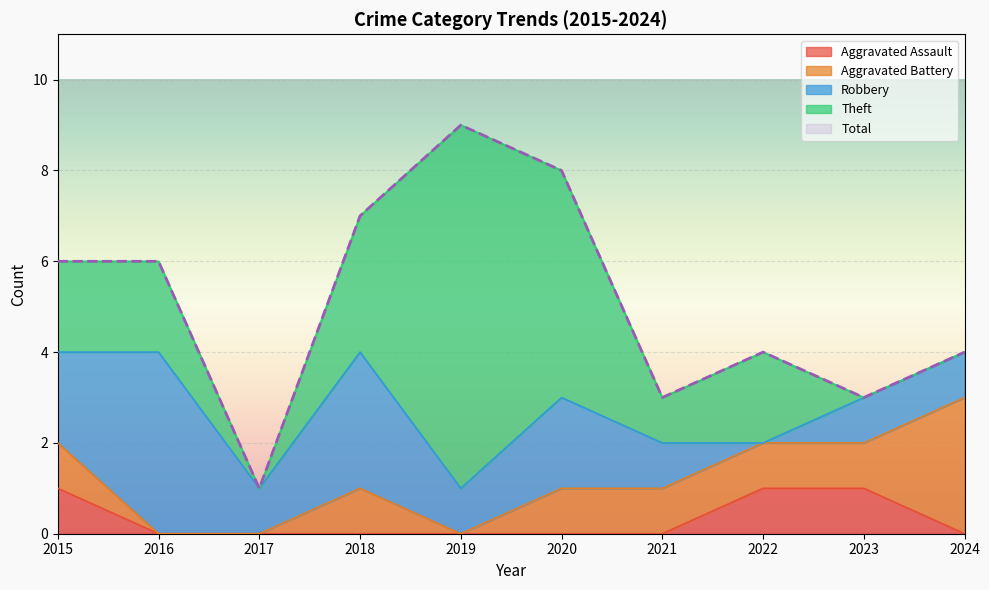

What is the sum of the Aggravated Battery values at 2024 and 2023?

4